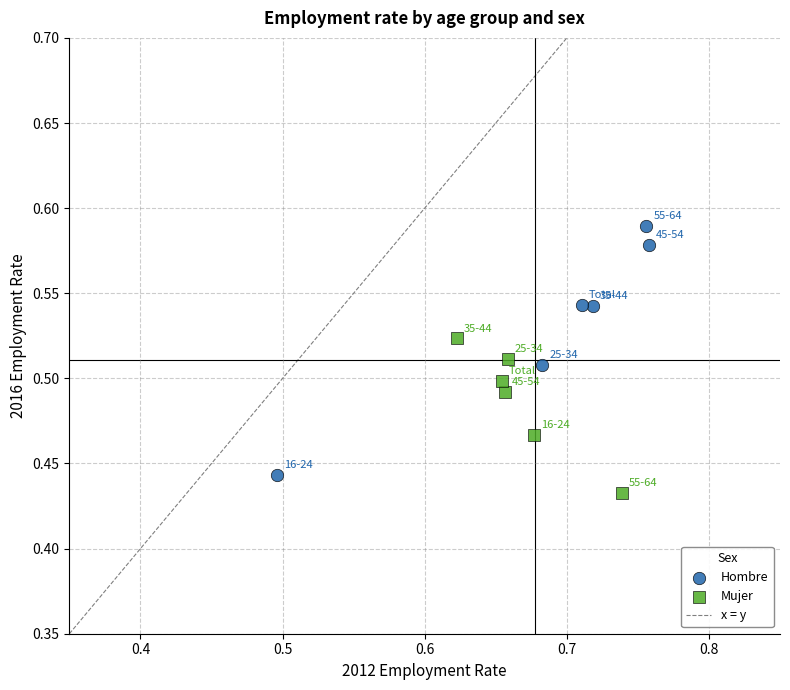

Which series reaches the minimum Y coordinate?

Mujer